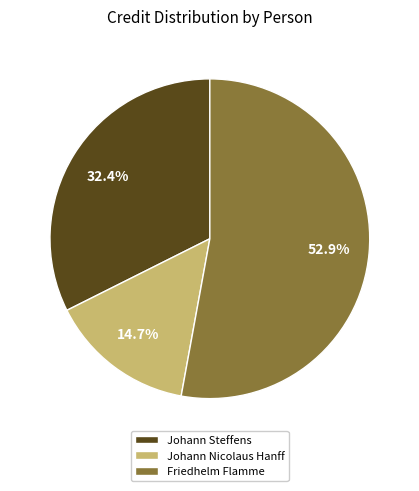

What percentage is the Johann Steffens slice, to the nearest percent?

32%